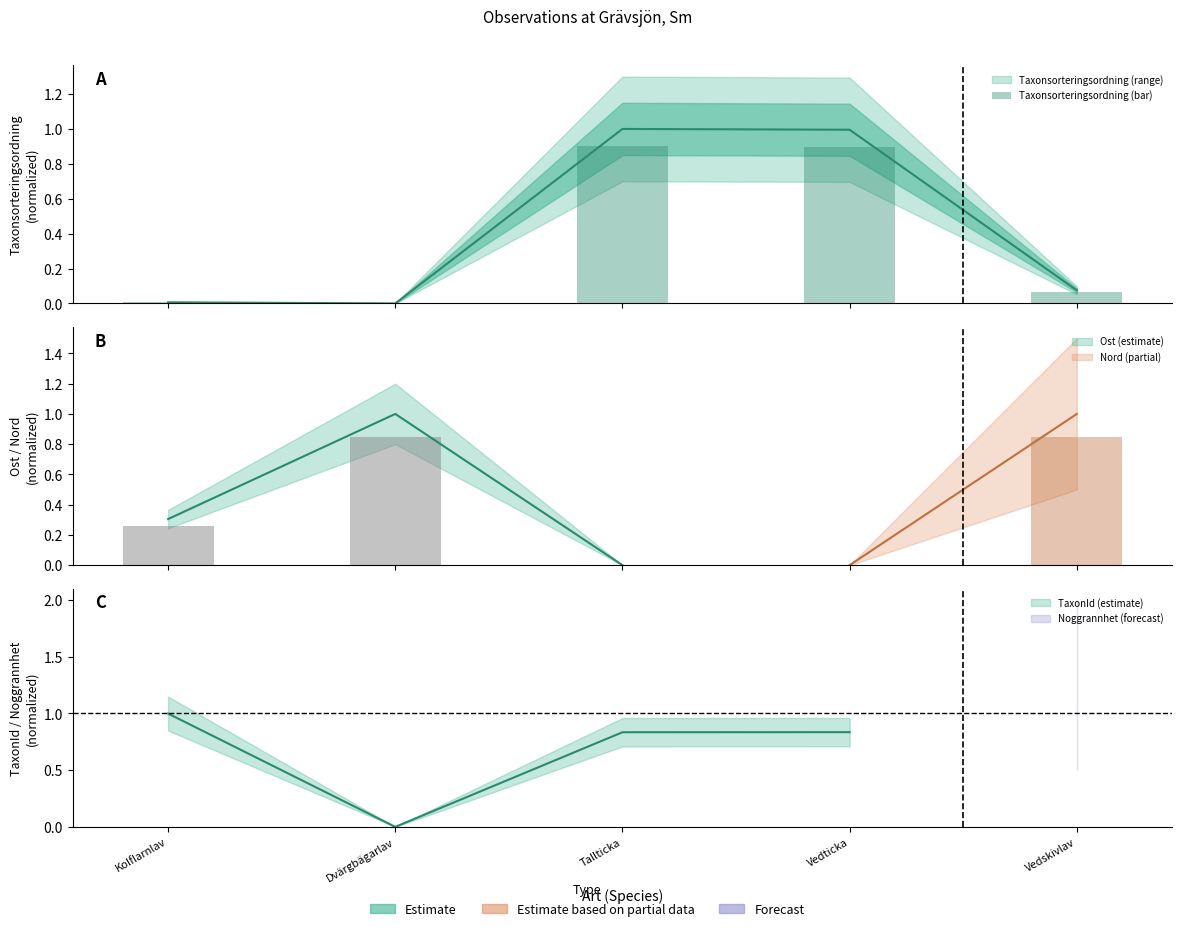

What is the sum of the values at Tallticka and Dvärgbägarlav?

0.9